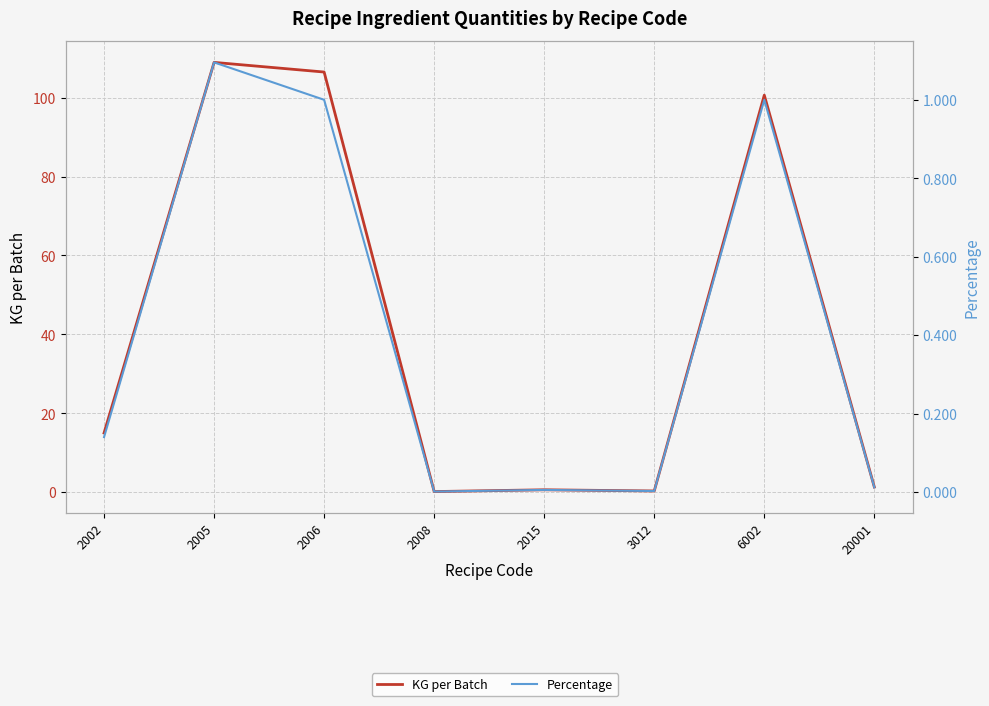

Reading right to left, what are all the values shown in this chart?

KG per Batch: 20001=1.3	6002=100.6	3012=0.3	2015=0.6	2008=0.1	2006=106.5	2005=109.0	2002=15.0
Percentage: 20001=0.0	6002=1.0	3012=0.0	2015=0.0	2008=0.0	2006=1.0	2005=1.1	2002=0.1